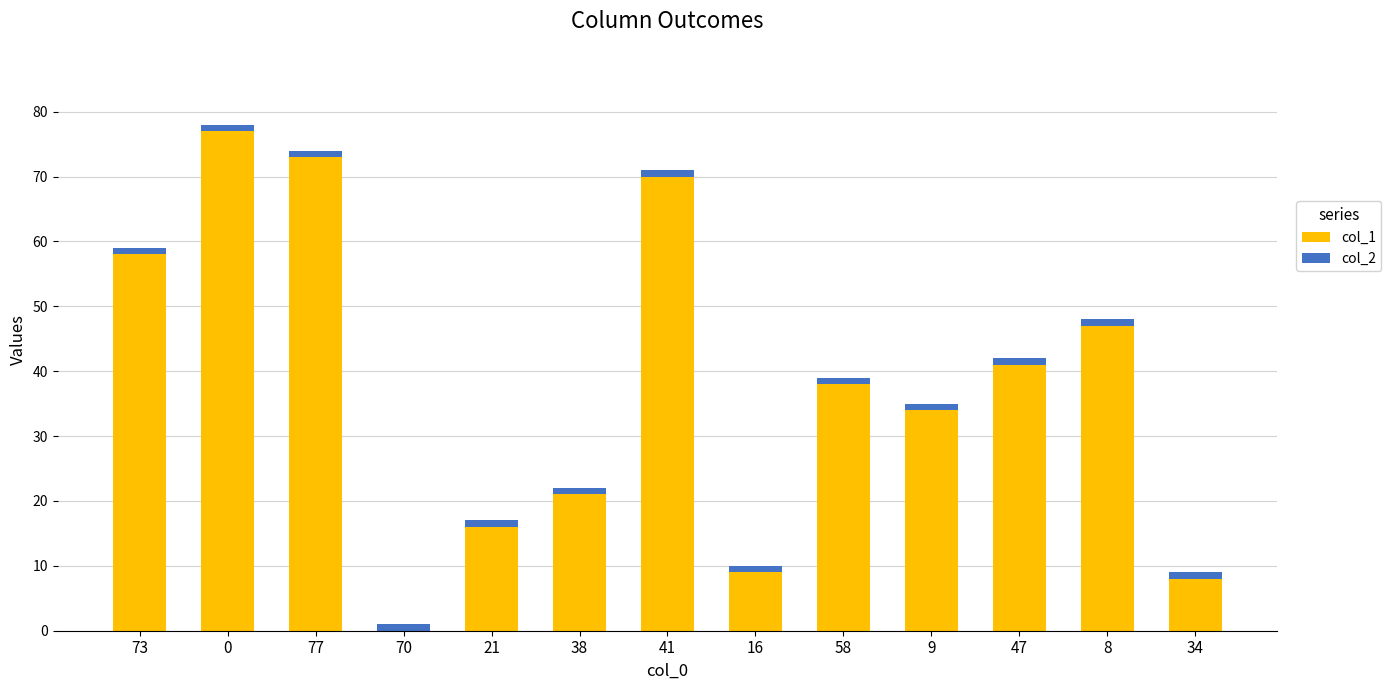

Are the bars grouped side by side (vs. stacked)?

No